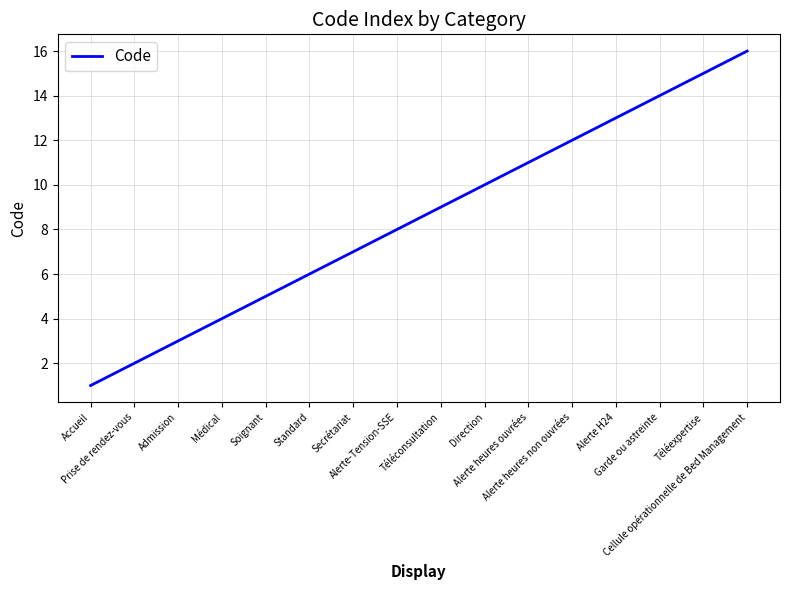

The chart shows a value of 14 at Direction. True or false?

False